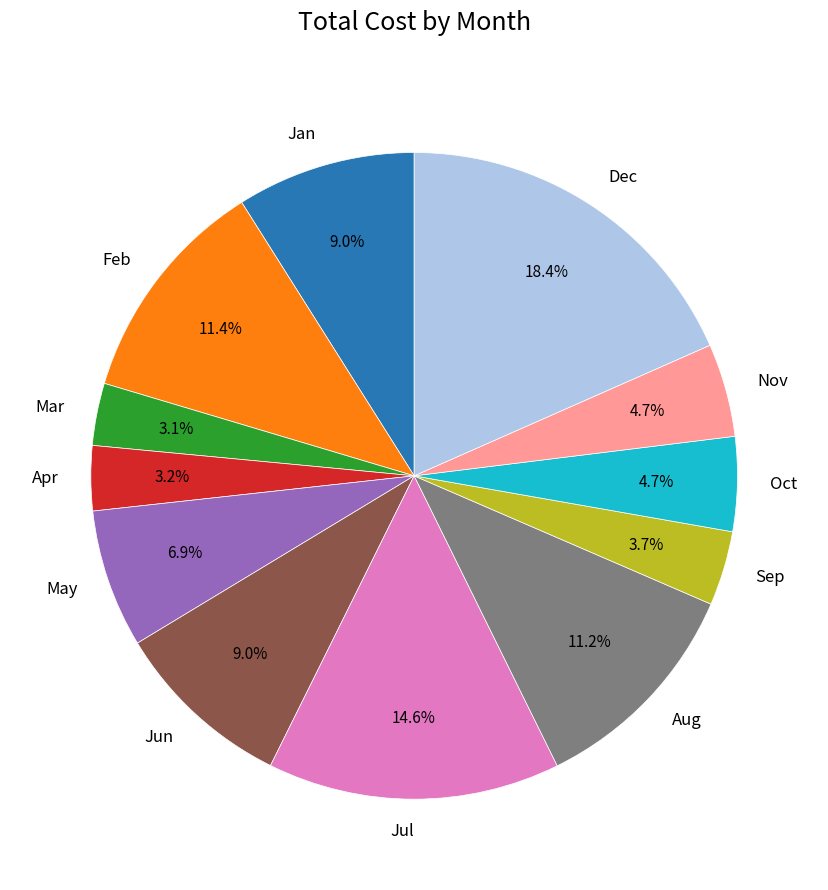

How many slices are in this pie chart?

12